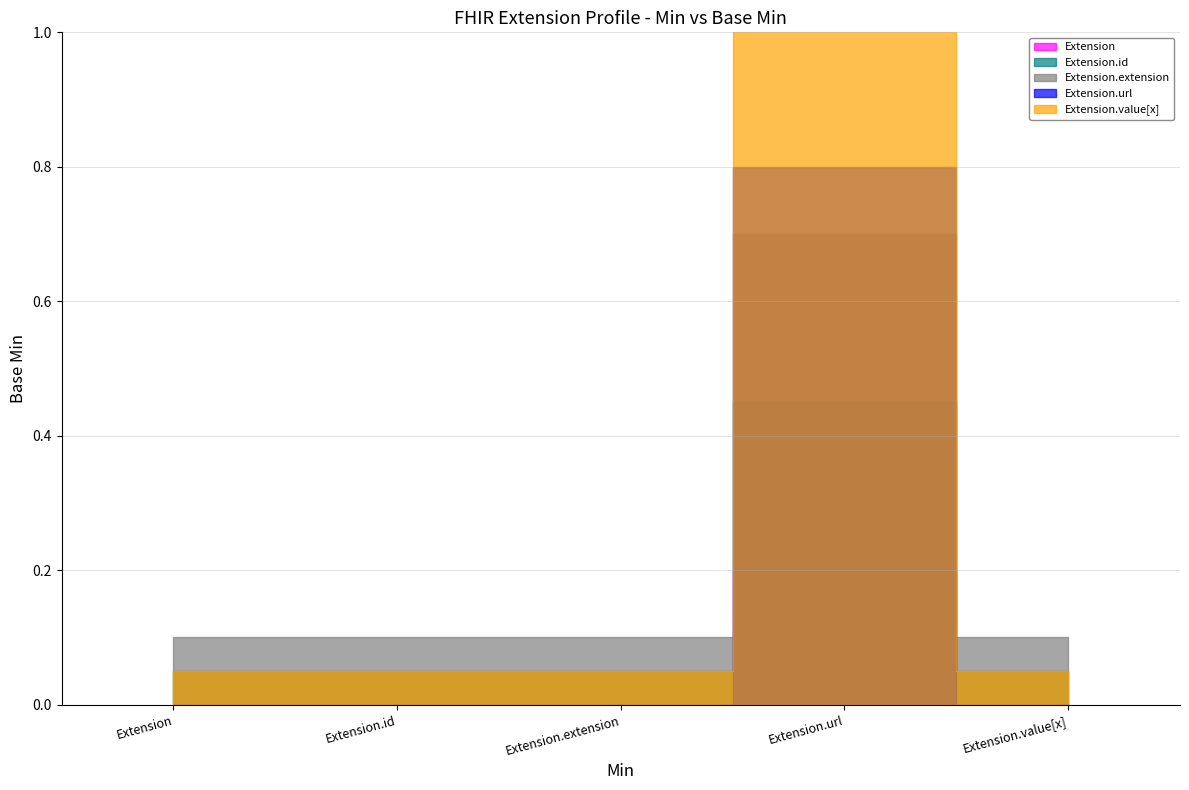

Which category has the lowest value across all series?

Extension